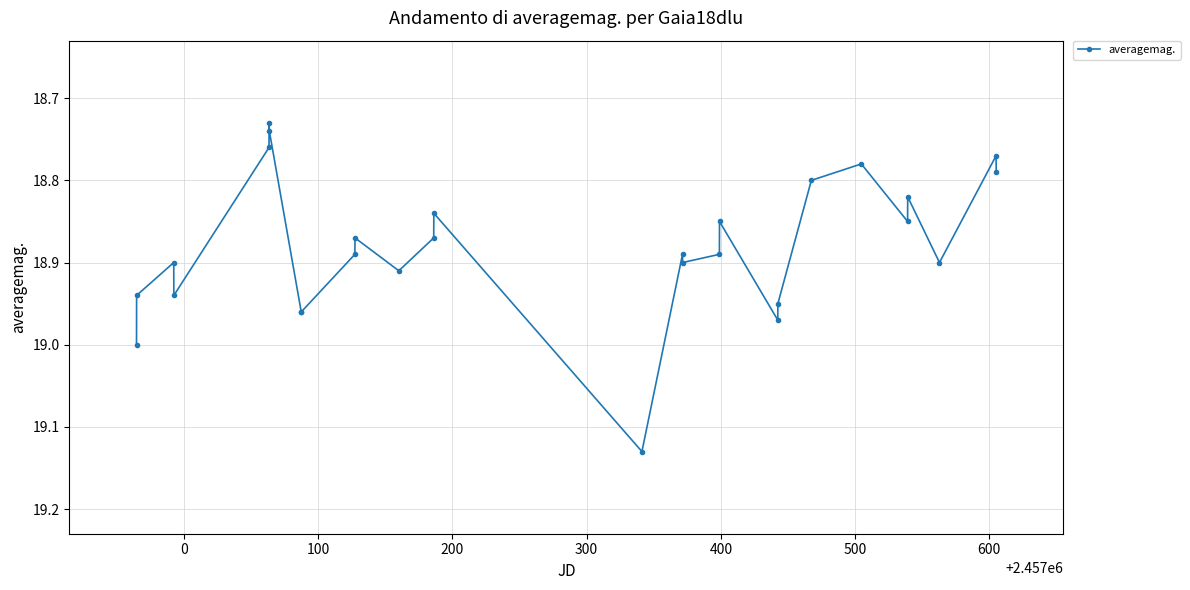

True or false: there are more than 2 points higher than both neighbors.

True